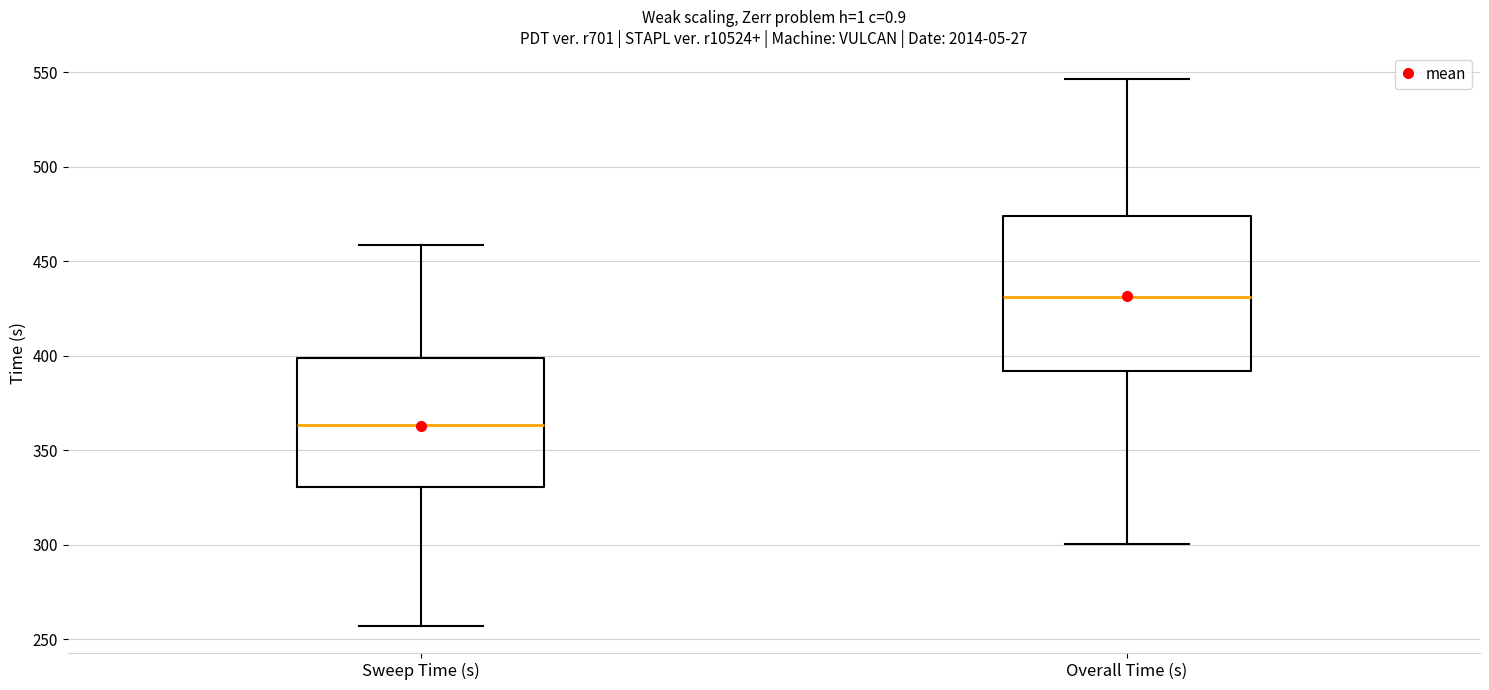

Reading left to right, transcribe this box plot: for each box, give where its median line is, the range the box spans, and where its two whiskers end, as read against the y-axis. The values are not printed on the chart, so give them approximately, as read against the axis.

Sweep Time (s): median 365, box 330 to 400, whiskers 255 to 460
Overall Time (s): median 430, box 390 to 475, whiskers 300 to 545